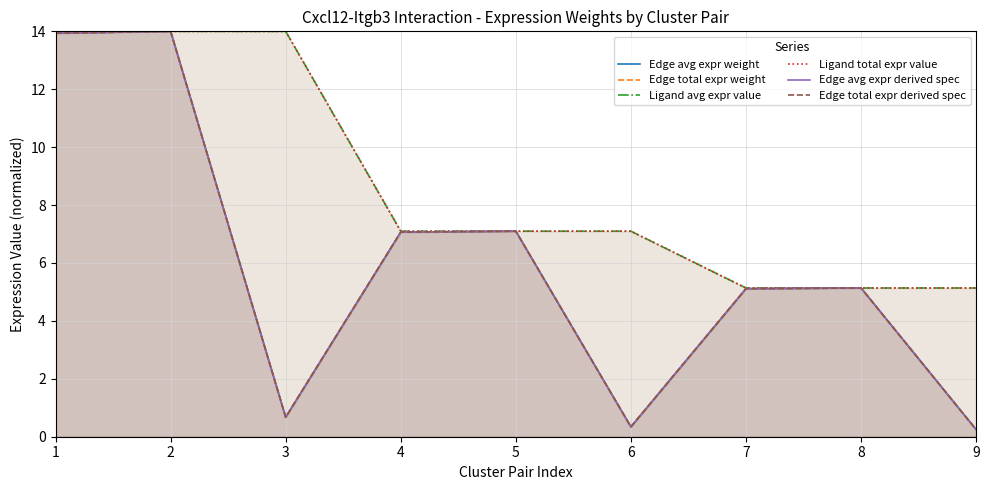

Is the value of Edge avg expr derived spec at 8 greater than the value of Ligand avg expr value at 7?

No